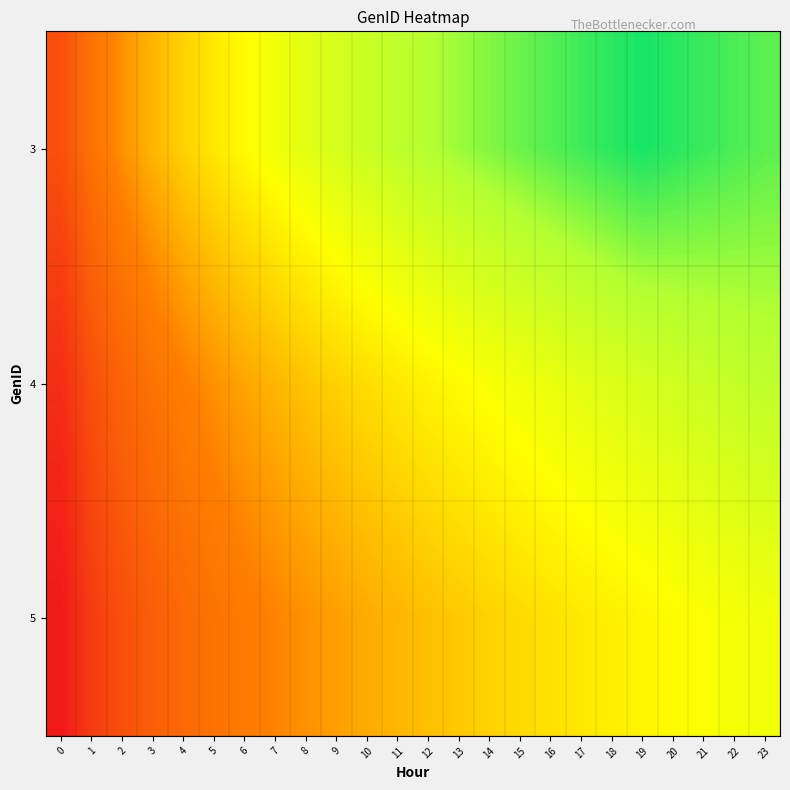

Reading left to right, transcribe all the data shown in this chart.

3: 0=3.0	1=2.3	2=1.9	3=1.6	4=1.4	5=1.2	6=1.0	7=0.9	8=0.8	9=0.7	10=0.6	11=0.5	12=0.4	13=0.4	14=0.3	15=0.2	16=0.2	17=0.1	18=0.1	19=0.0	20=0.0	21=0.1	22=0.1	23=0.2
4: 0=3.7	1=3.0	2=2.6	3=2.3	4=2.1	5=1.9	6=1.7	7=1.6	8=1.5	9=1.4	10=1.3	11=1.2	12=1.1	13=1.0	14=1.0	15=0.9	16=0.9	17=0.8	18=0.7	19=0.7	20=0.6	21=0.6	22=0.6	23=0.5
5: 0=4.1	1=3.4	2=3.0	3=2.7	4=2.5	5=2.3	6=2.1	7=2.0	8=1.9	9=1.8	10=1.7	11=1.6	12=1.5	13=1.5	14=1.4	15=1.3	16=1.3	17=1.2	18=1.1	19=1.1	20=1.0	21=1.0	22=1.0	23=0.9